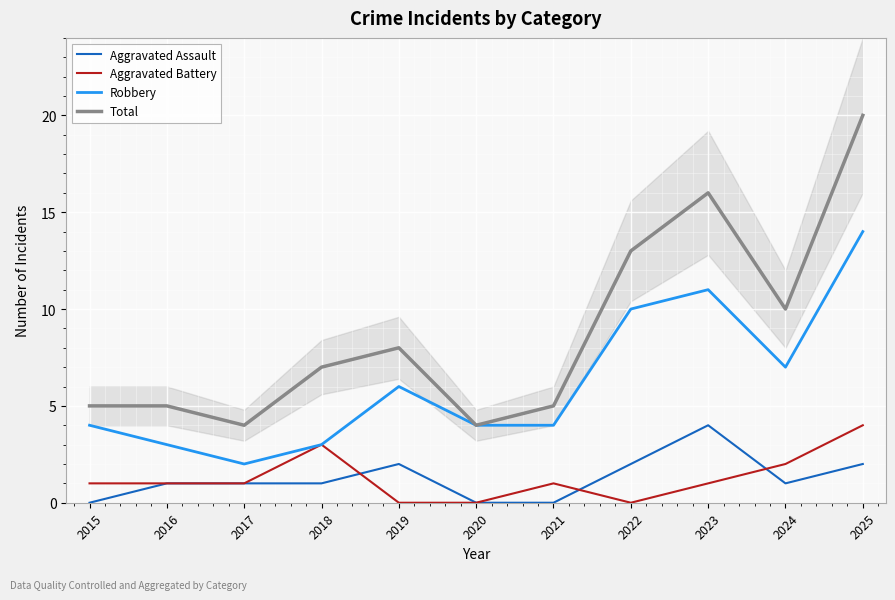

Rank the series by their maximum value, from lowest to highest.

Aggravated Assault, Aggravated Battery, Robbery, Total